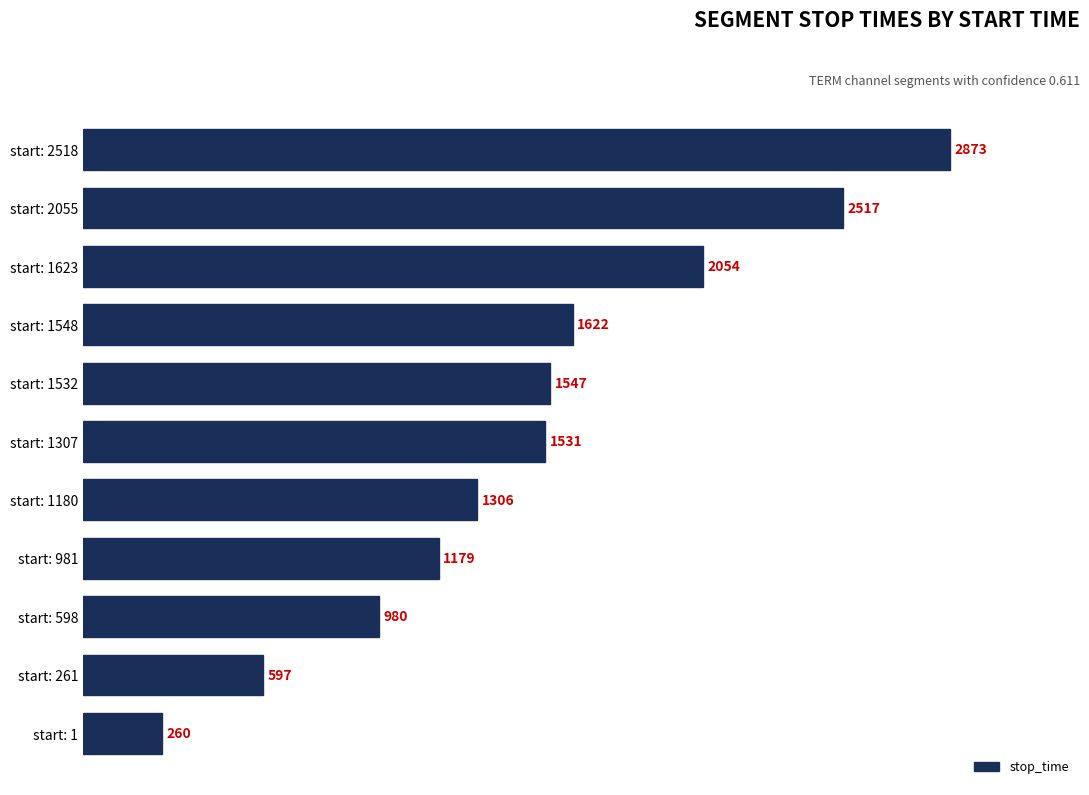

Which category has the lowest value across all series?

start: 1